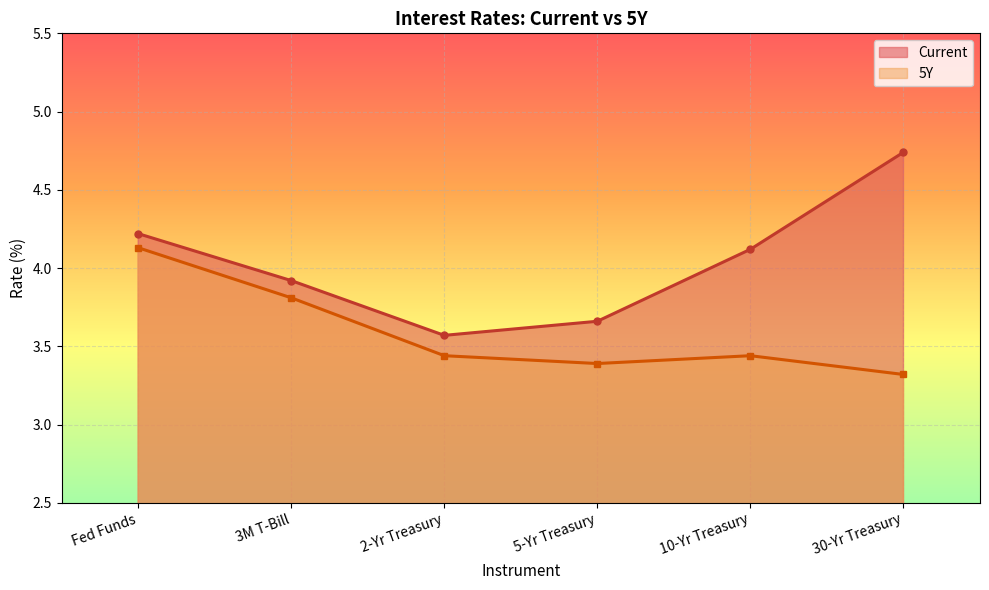

Rank the series by their average value, from highest to lowest.

Current, 5Y